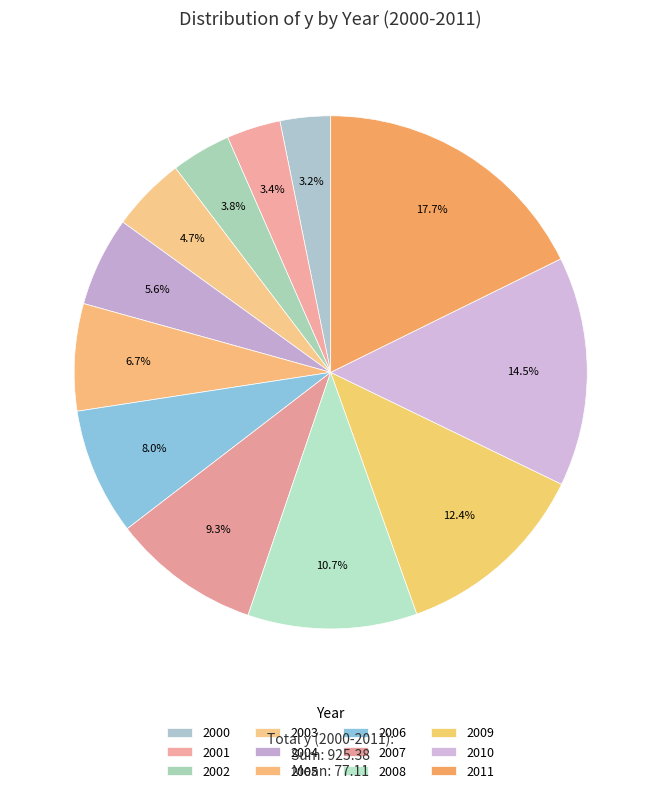

True or false: 2011 accounts for 6% of the total.

False